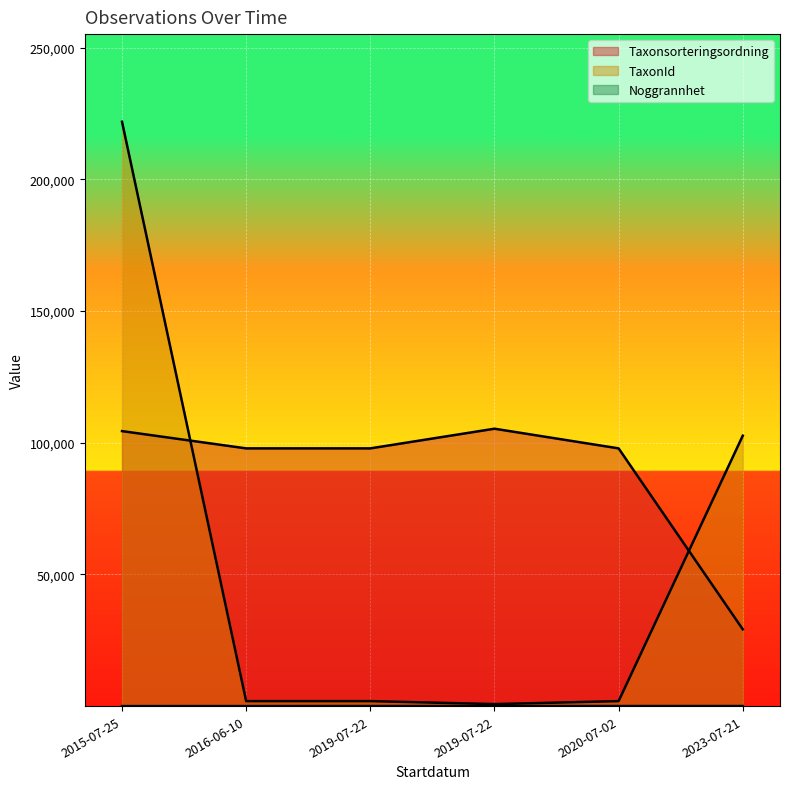

The Taxonsorteringsordning series shows 97848 at 2020-07-02. True or false?

True